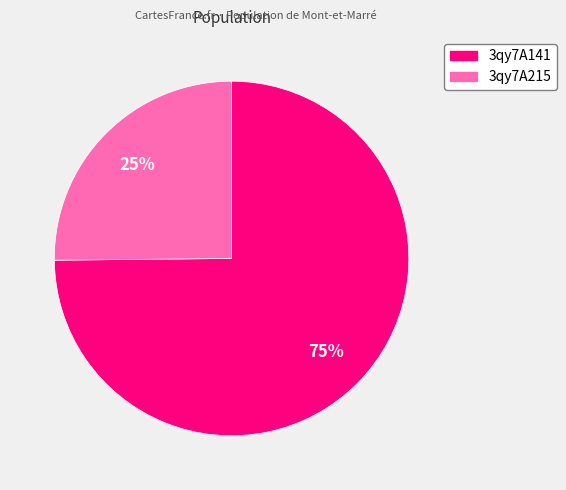

Between 3qy7A141 and 3qy7A215, which is larger?

3qy7A141